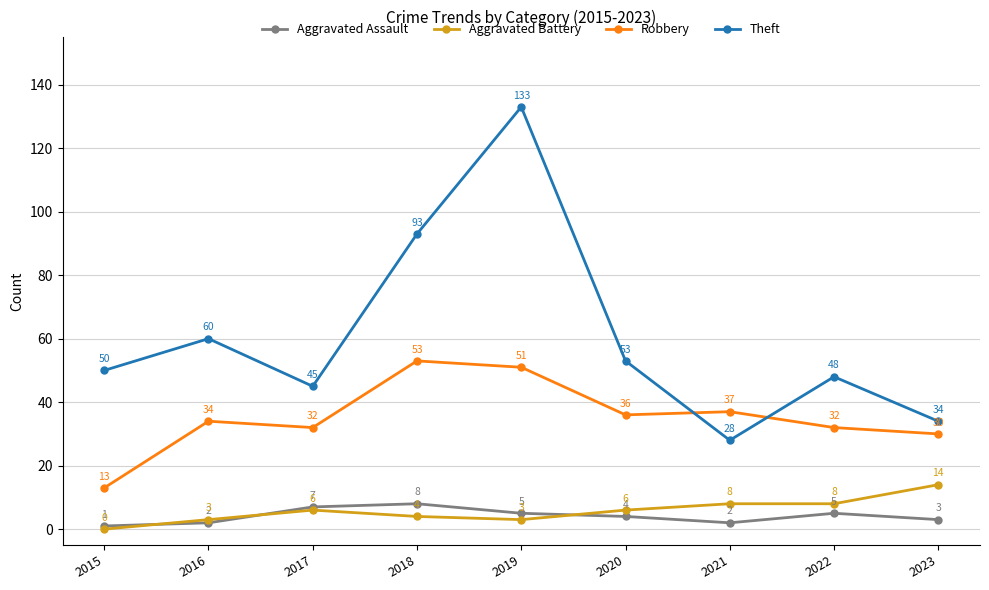

How many Aggravated Assault values are between 2 and 5?

6